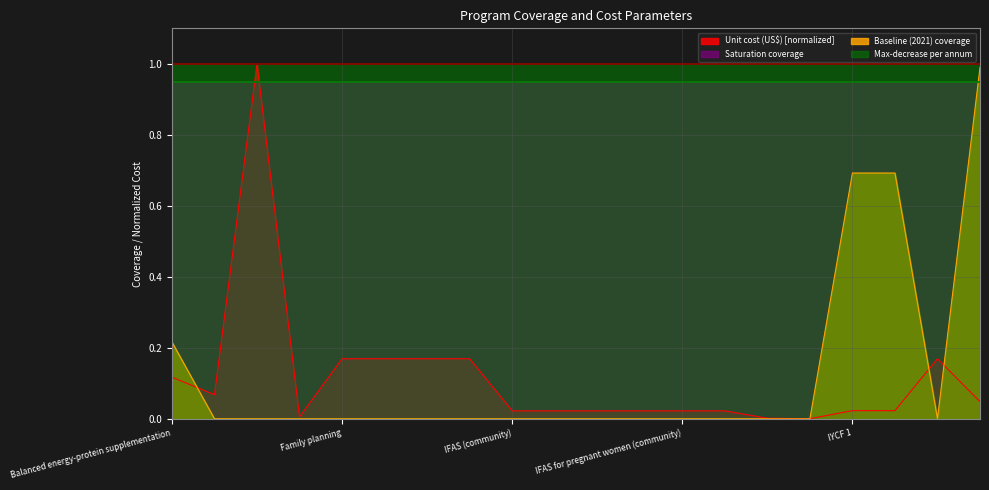

What is the greatest value displayed?

1.0